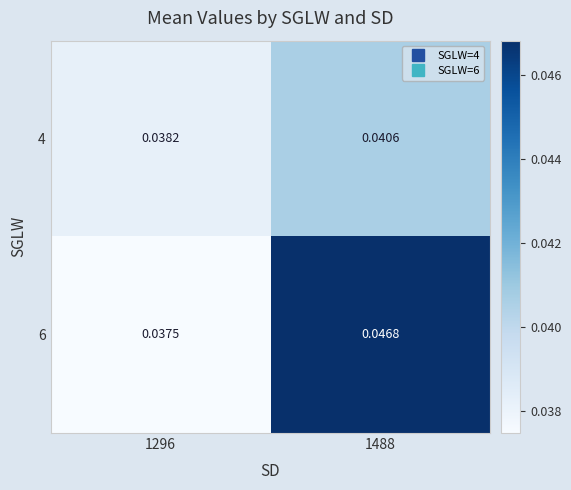

Is the value of 4 at 1488 greater than the value of 6 at 1296?

Yes